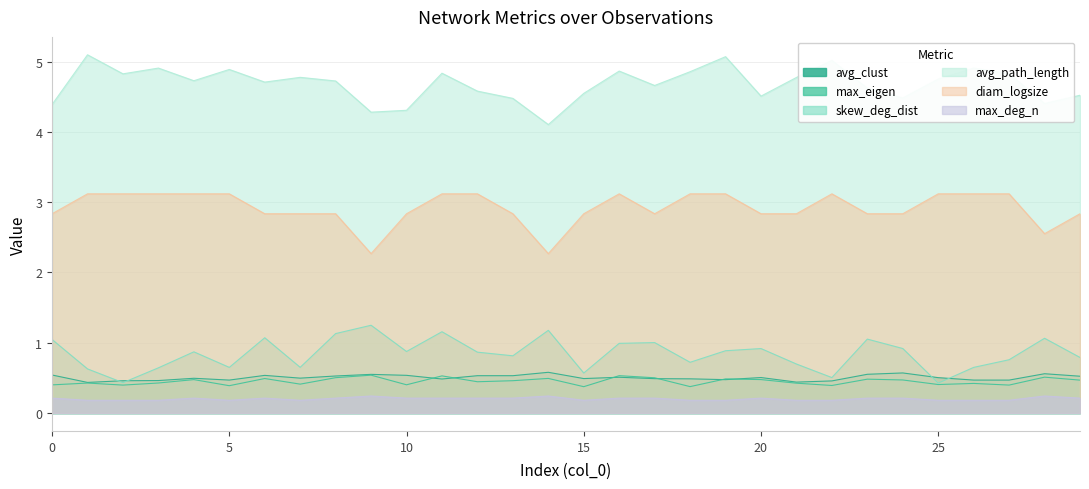

The max_eigen series shows 0.6 at 7. True or false?

False